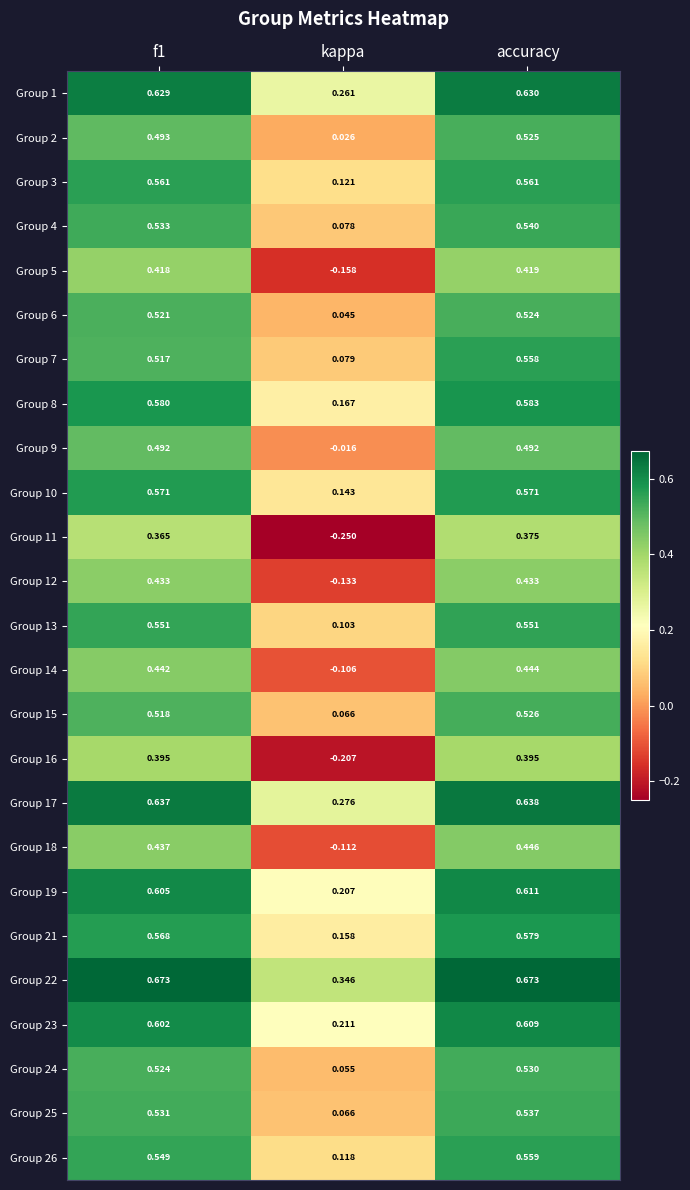

Is the value of Group 8 at accuracy greater than the value of Group 7 at f1?

Yes